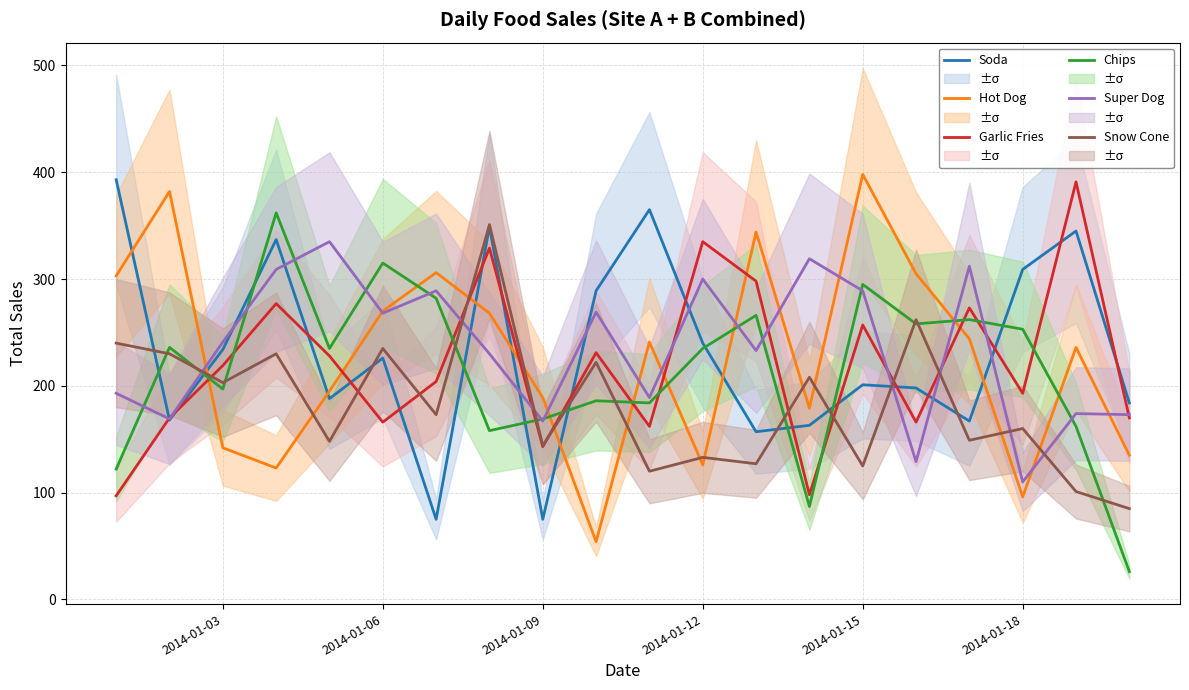

How many data points in Chips are above 235?

9